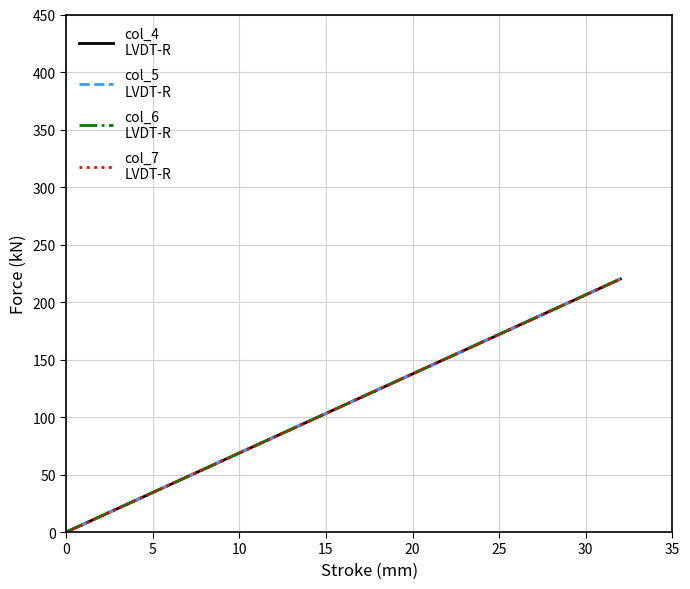

Is this an area chart (filled region under the line)?

No